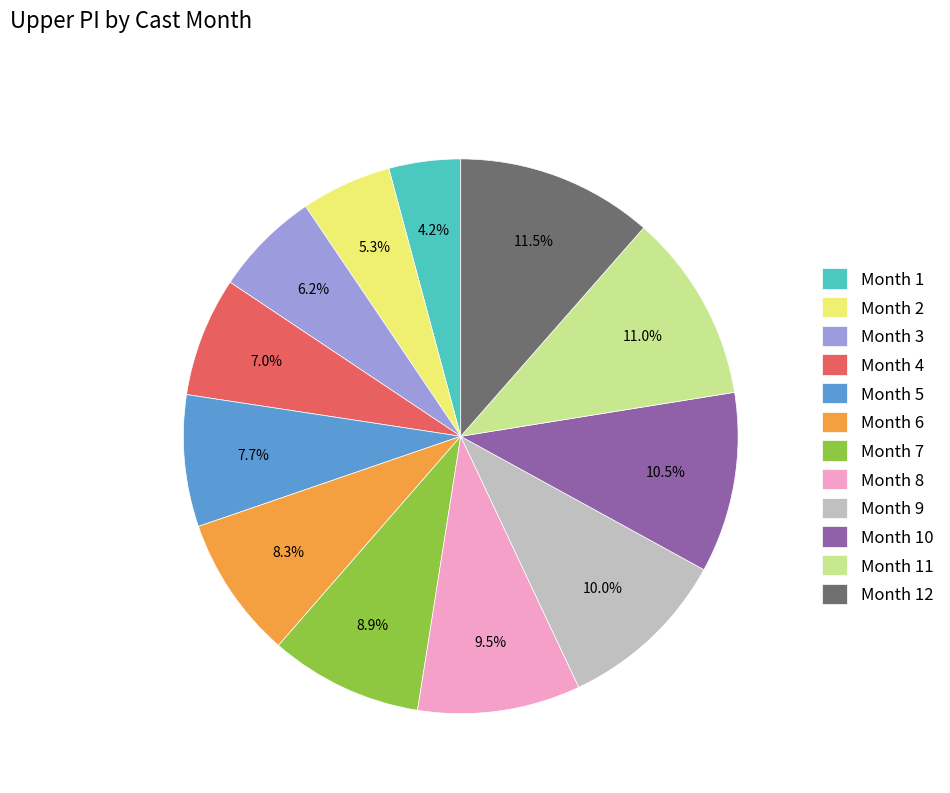

Which category has the smallest portion of the pie?

Month 1